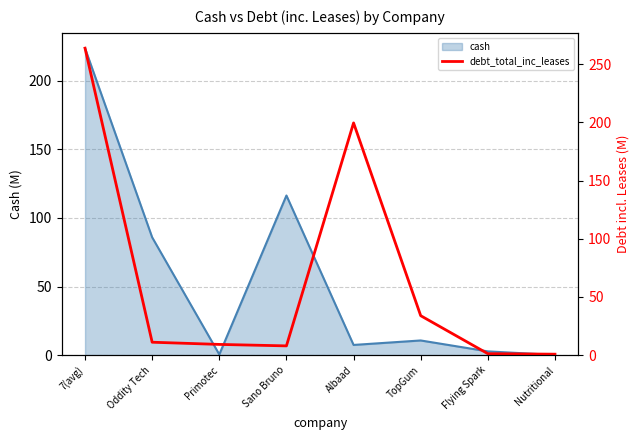

True or false: cash has a value of 223.8 at 7(avg).

True